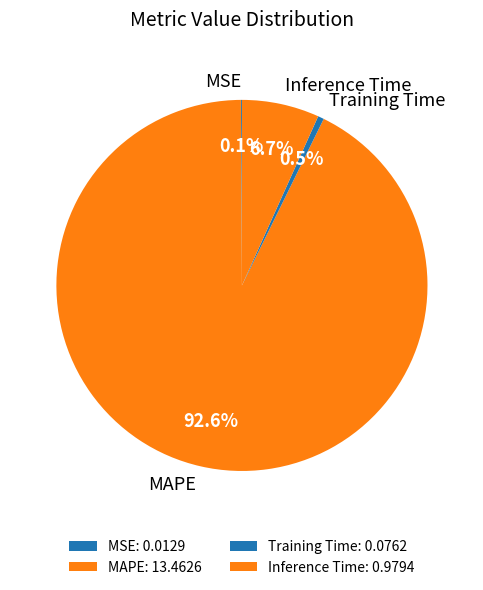

True or false: MAPE accounts for 93% of the total.

True